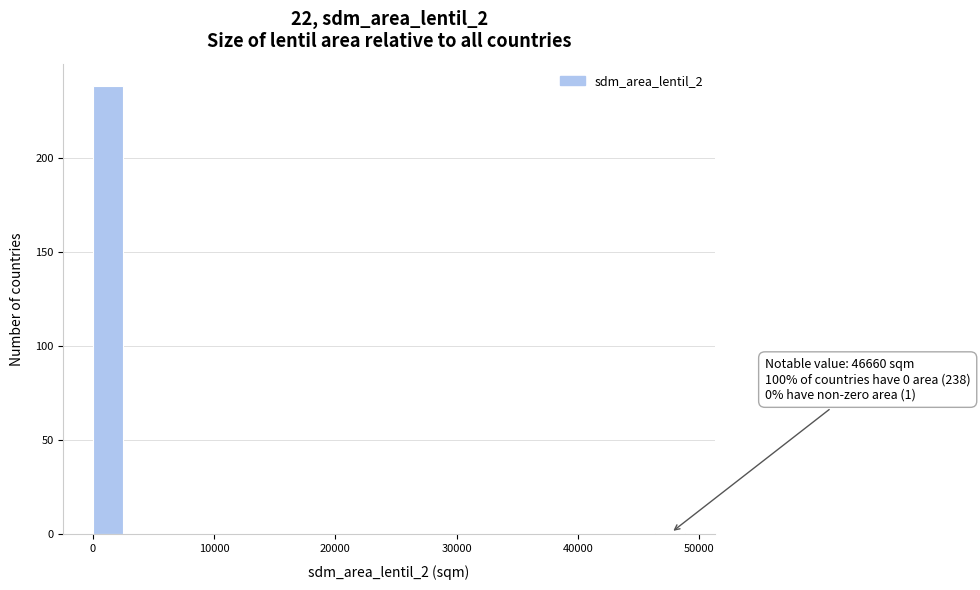

Read against the x-axis, roughly where is the centre of the tallest bar?

1000